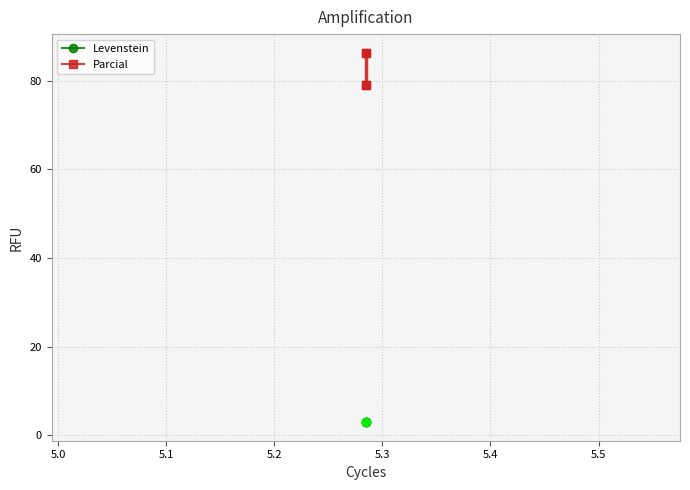

At how many categories does at least one series exceed 46?

4